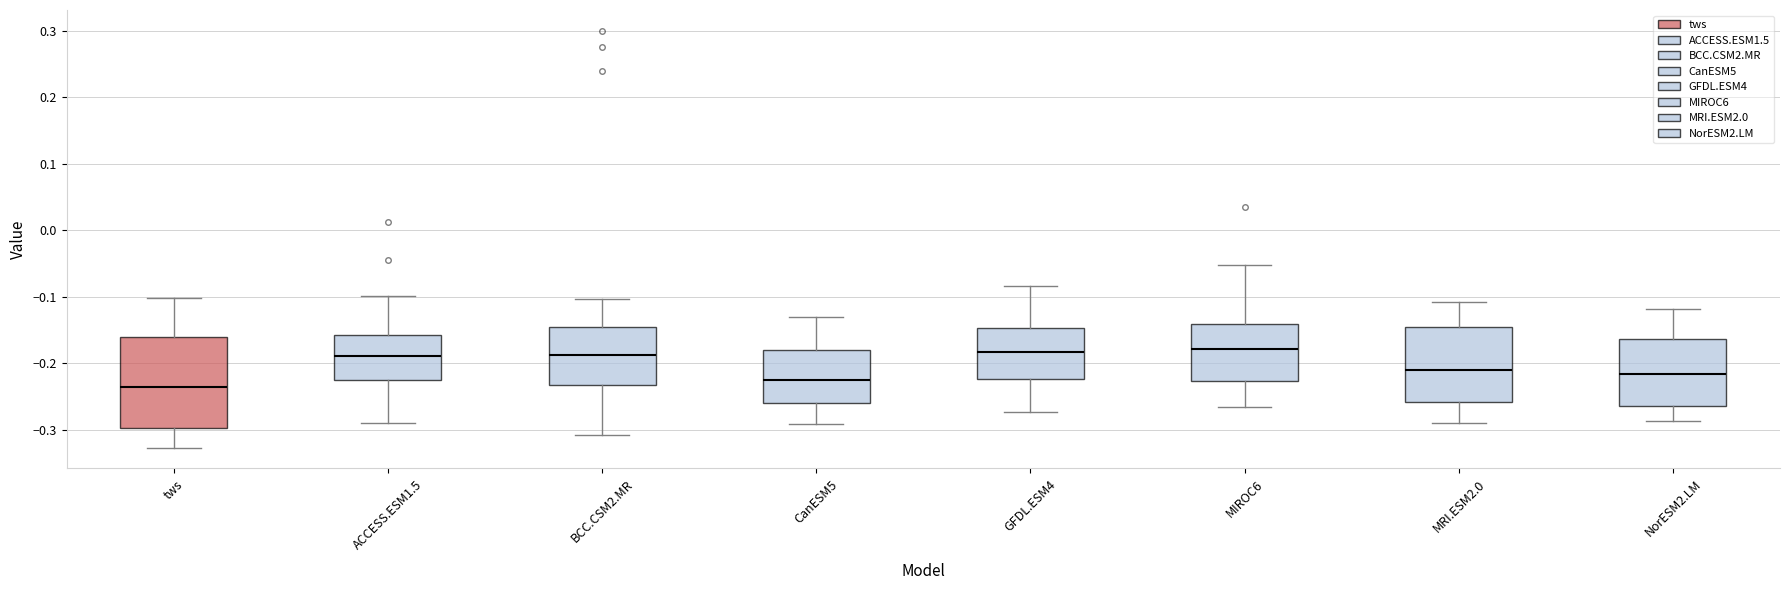

Where is the upper edge of the box for GFDL.ESM4 on the y-axis? The values are not printed on the chart, so give them approximately, as read against the axis.

-0.15